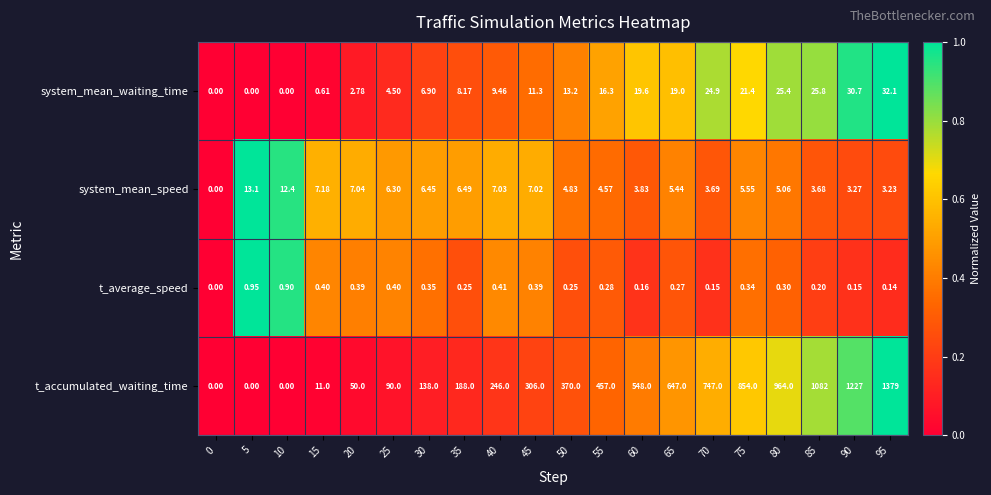

Which series has the largest total across all categories?

t_accumulated_waiting_time